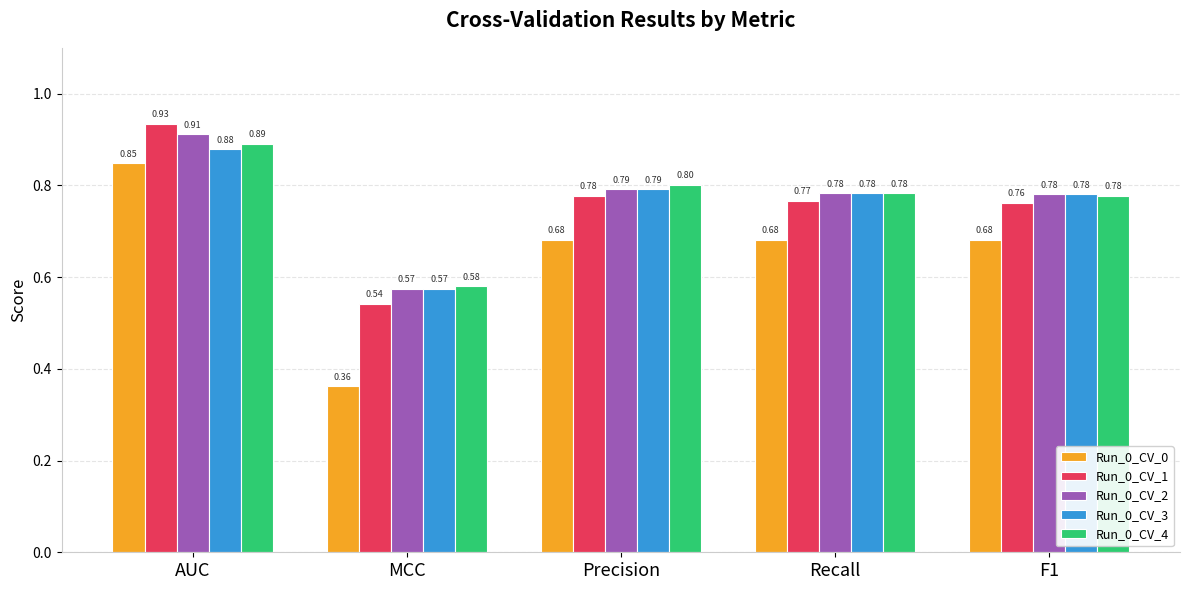

Which series has the largest range (max minus min)?

Run_0_CV_0